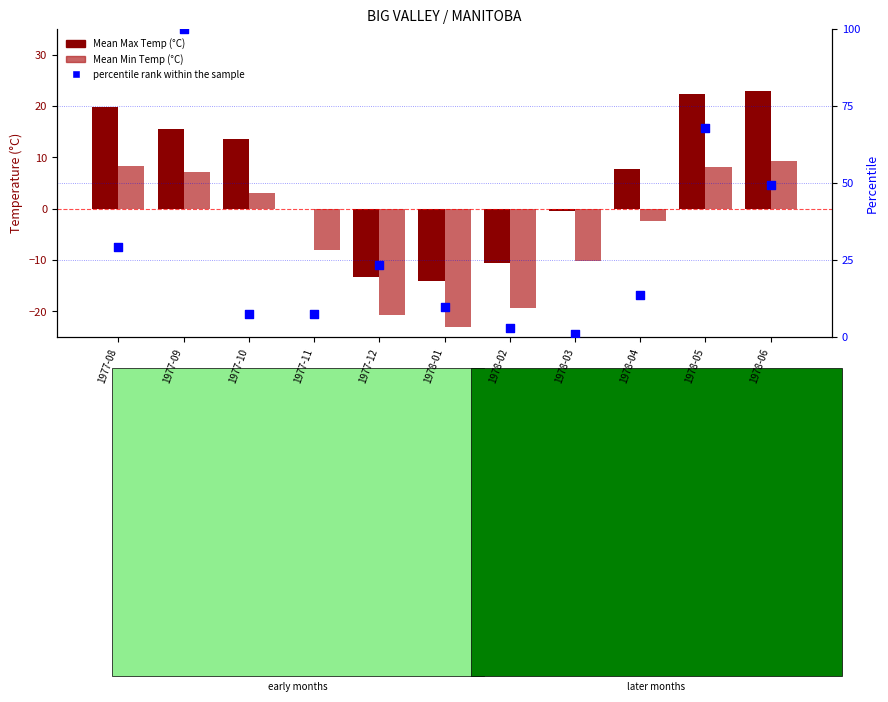

Which series contains the highest Y value?

percentile rank within the sample